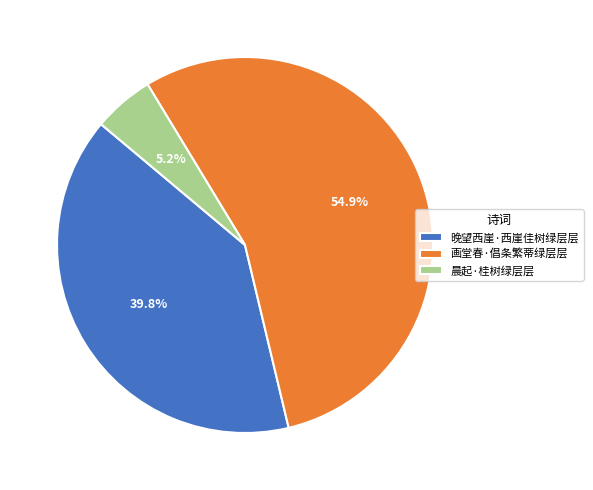

Do 晚望西崖·西崖佳树绿层层 and 画堂春·倡条繁蒂绿层层 together represent more than half of the pie?

Yes